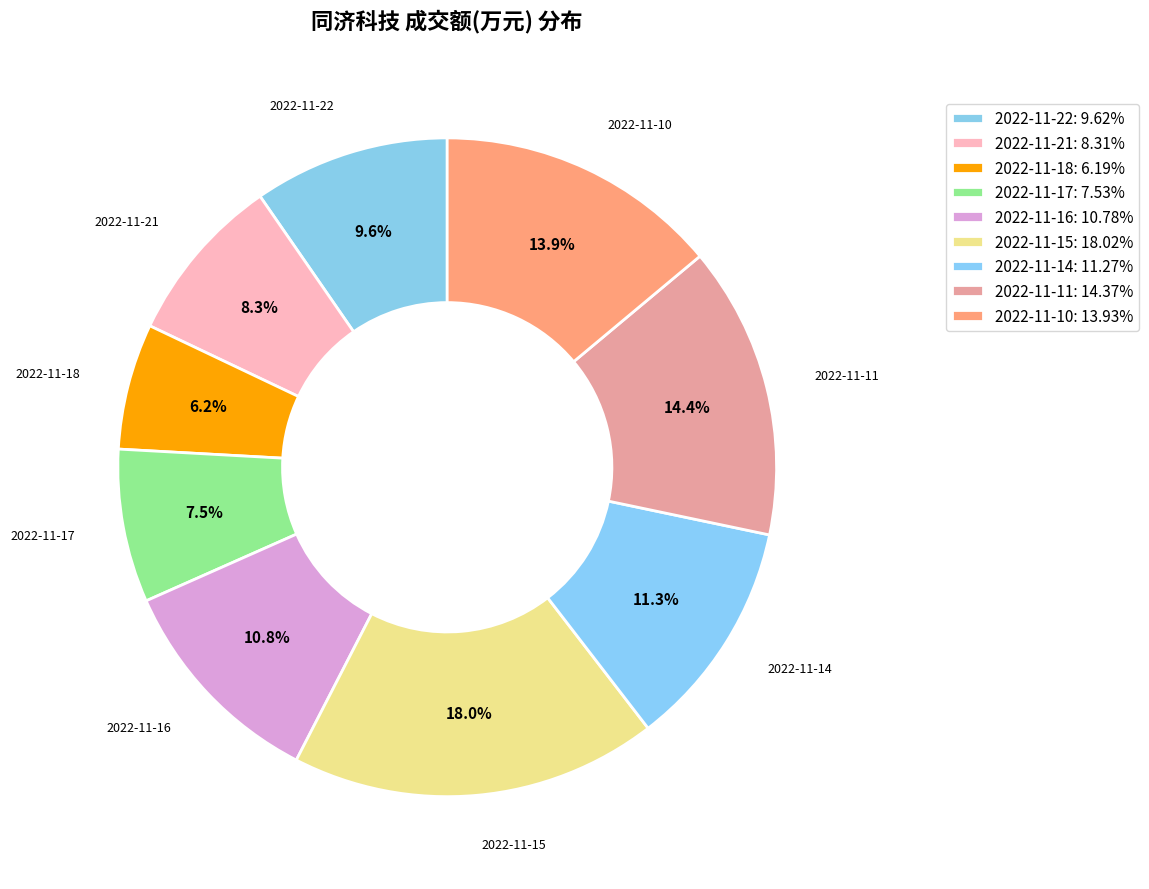

To the nearest percent, what is the combined percentage of 2022-11-11 and 2022-11-17?

22%